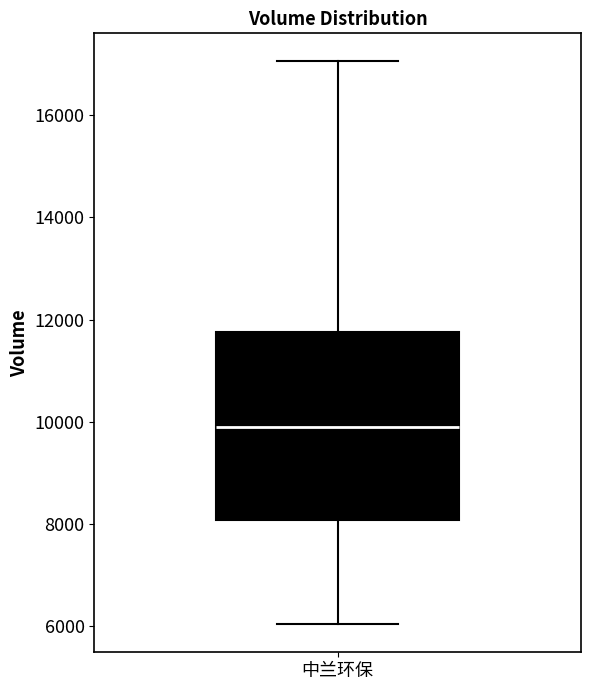

Where does the median line of the box for 中兰环保 sit on the y-axis? The values are not printed on the chart, so give them approximately, as read against the axis.

9800